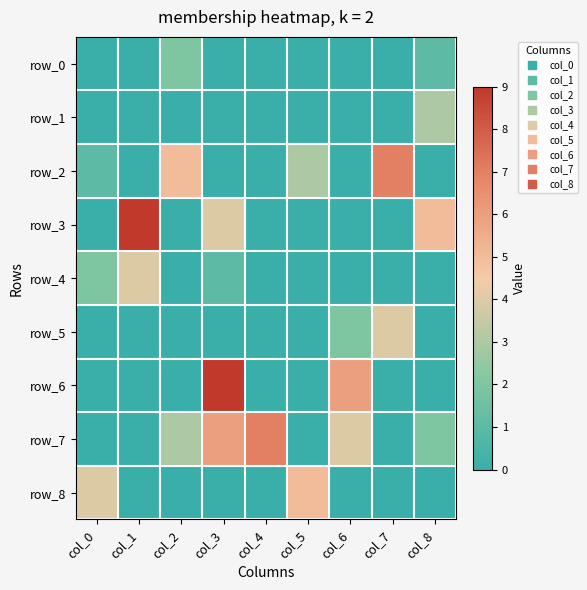

Is the value of row_7 at col_3 greater than the value of row_6 at col_0?

Yes